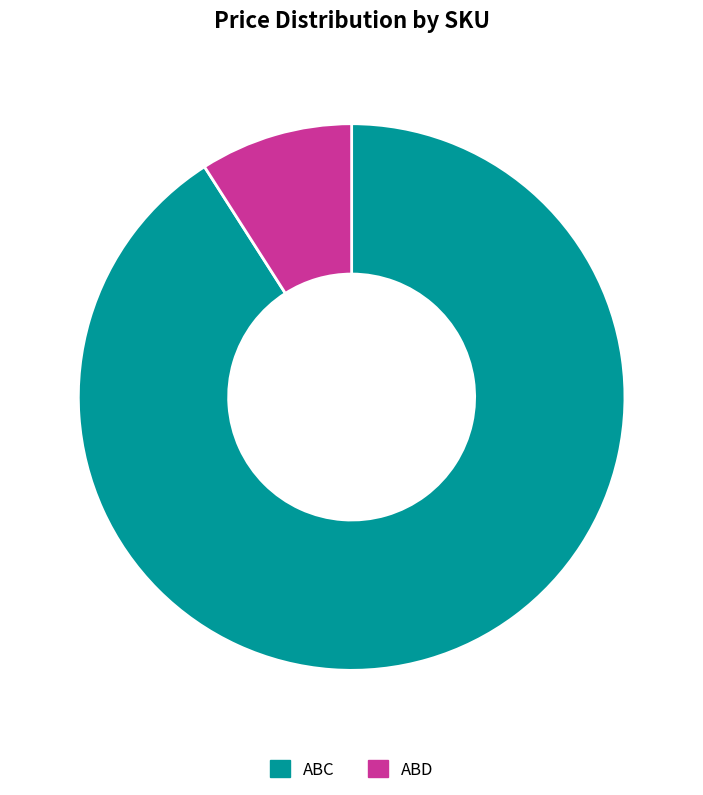

To the nearest percent, what percentage of the pie is ABD?

9%